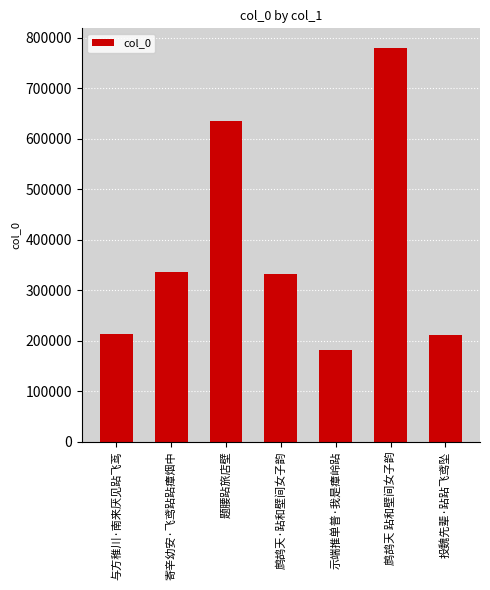

Between 题腰跕旅店壁 and 鹧鸪天 跕和壁间女子韵, which is larger?

鹧鸪天 跕和壁间女子韵